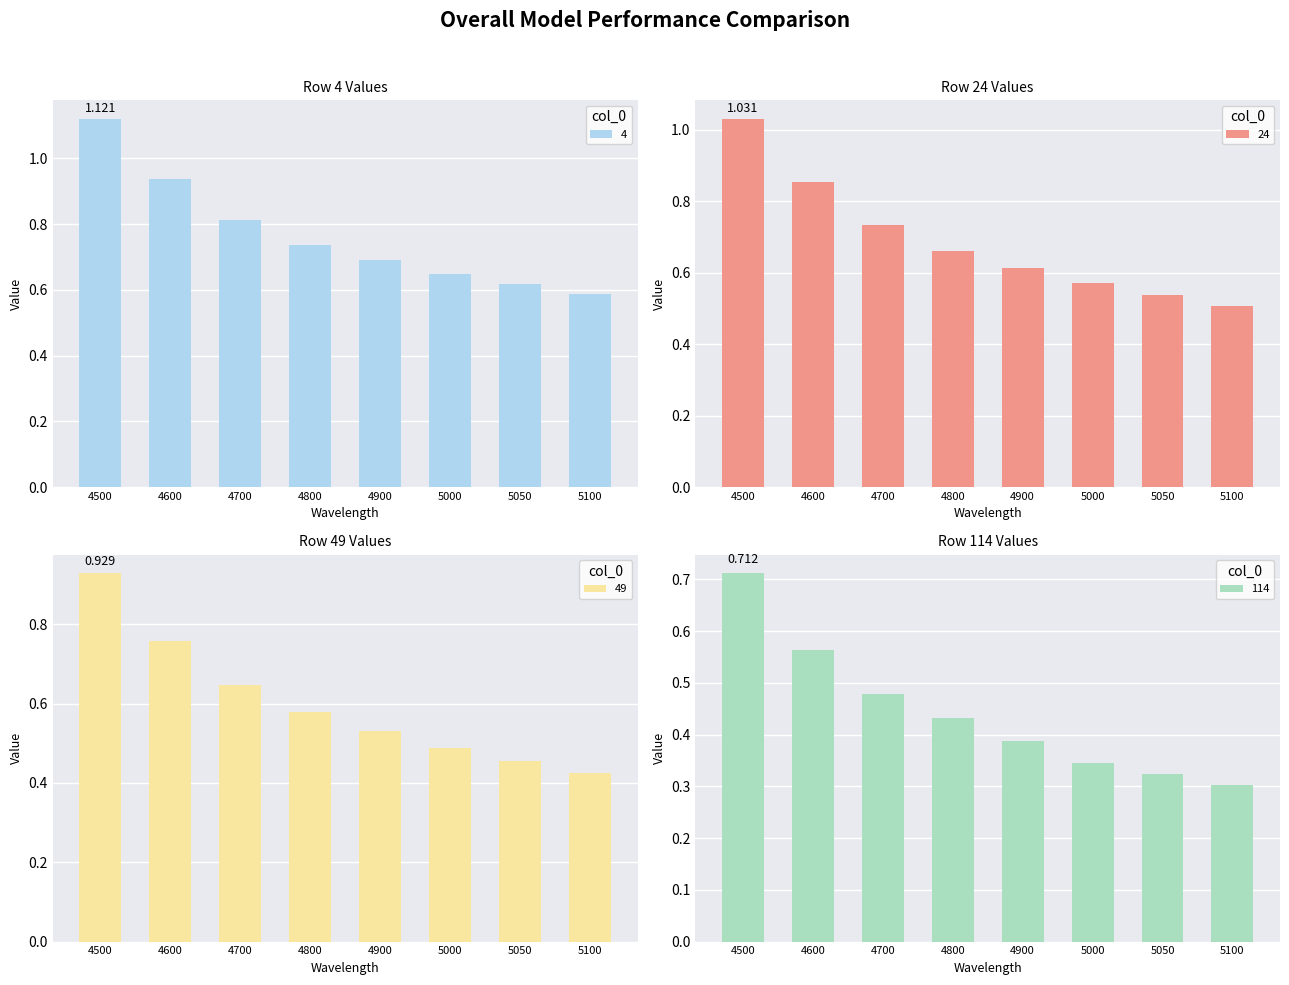

What is the value of the 24 bar at the 4th from the left?

0.7